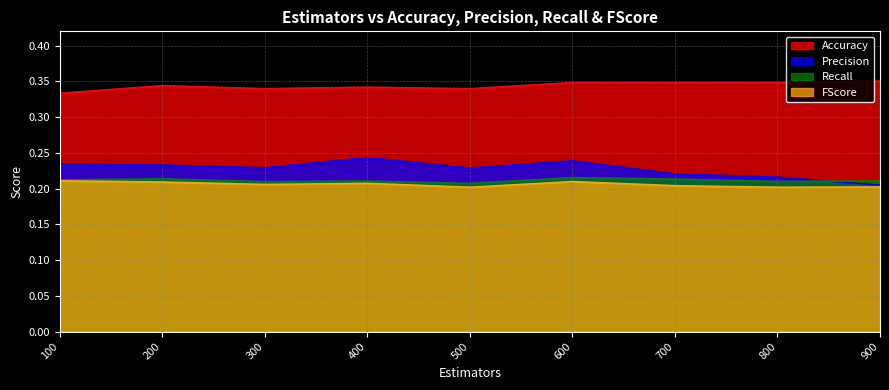

At which category is the sum across all series the highest?

600